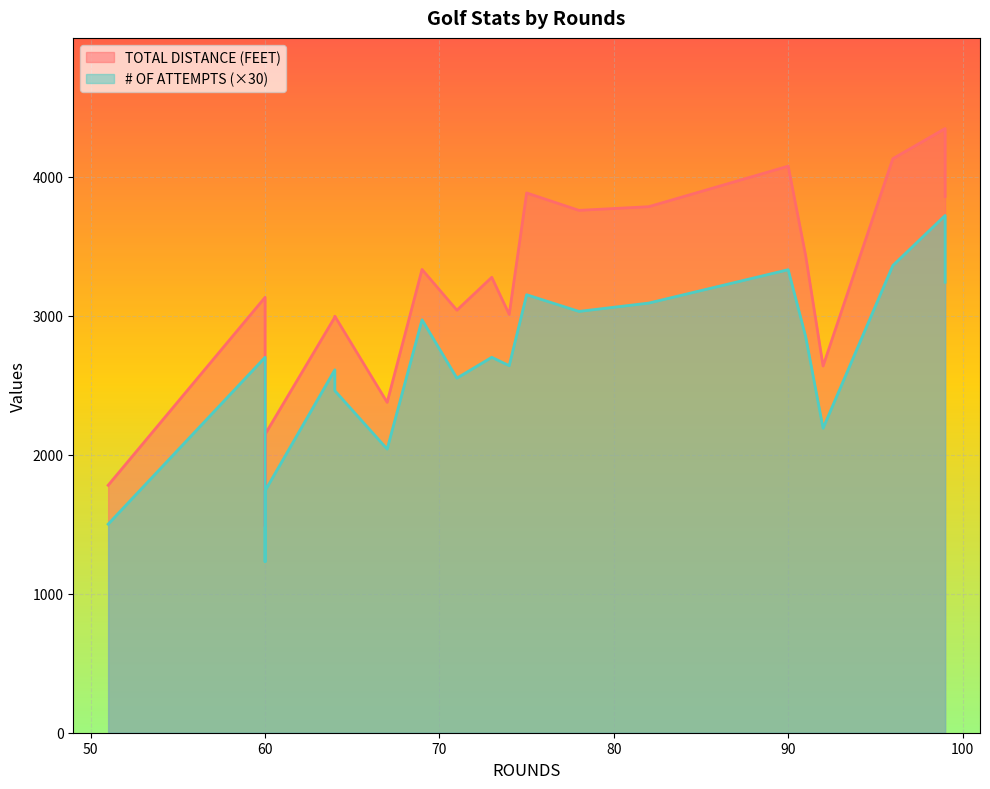

List the series in order of their overall mean, lowest first.

# OF ATTEMPTS, TOTAL DISTANCE (FEET)